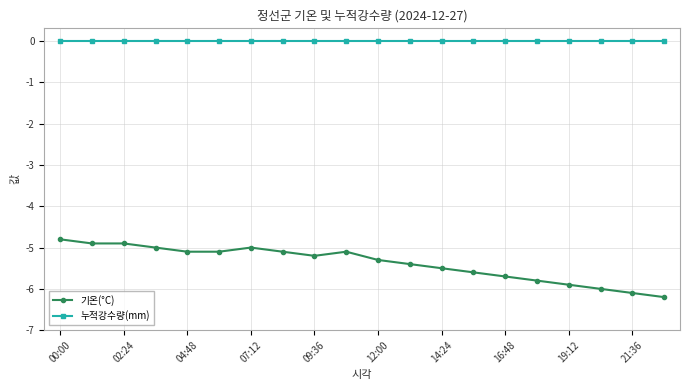

What is the value of the 기온(°C) point at the 10th from the left?

-5.1